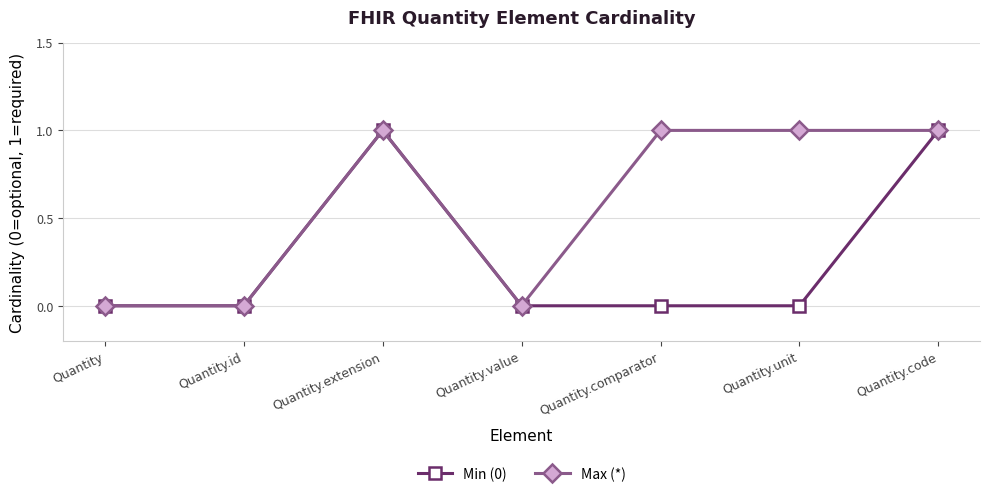

Which series changed the most between Quantity.id and Quantity.unit?

Max (*)